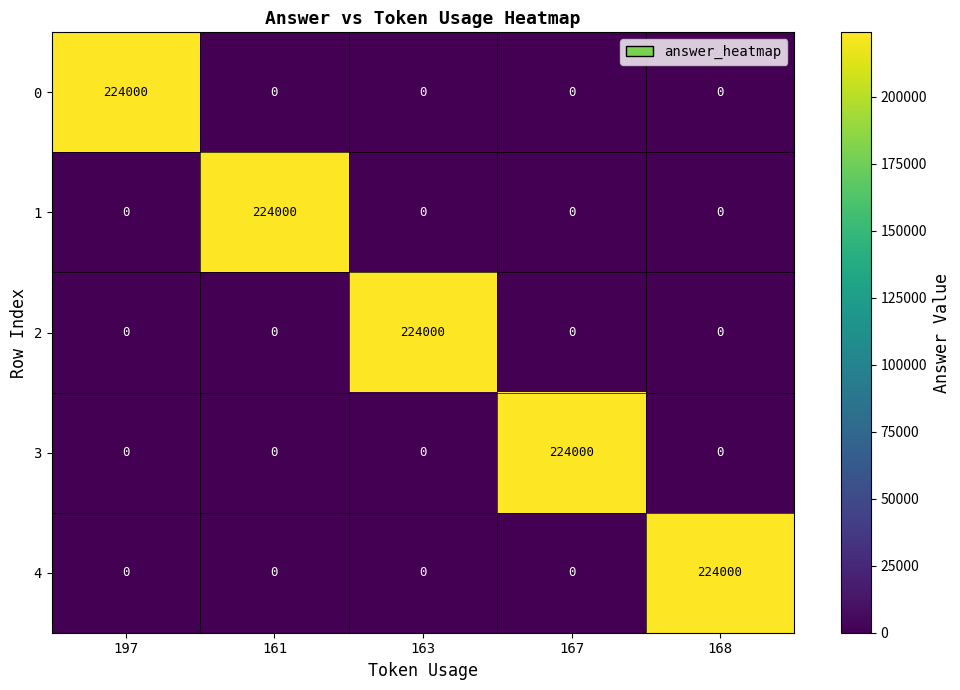

What is the highest value of the 1 series?

224000